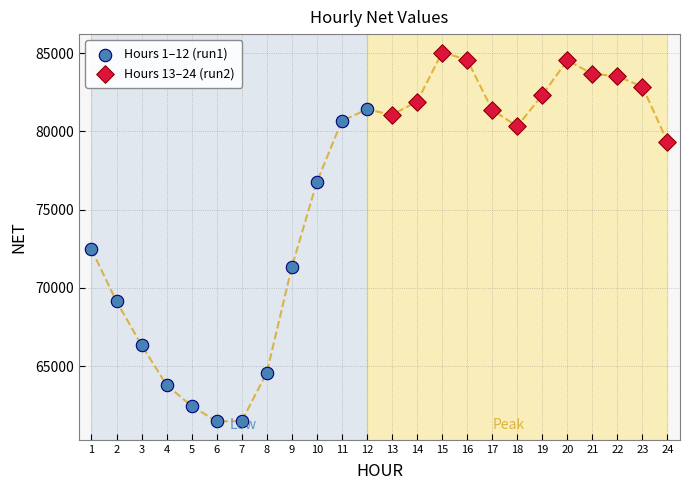

Which series contains the lowest Y value?

Hours 1–12 (run1)